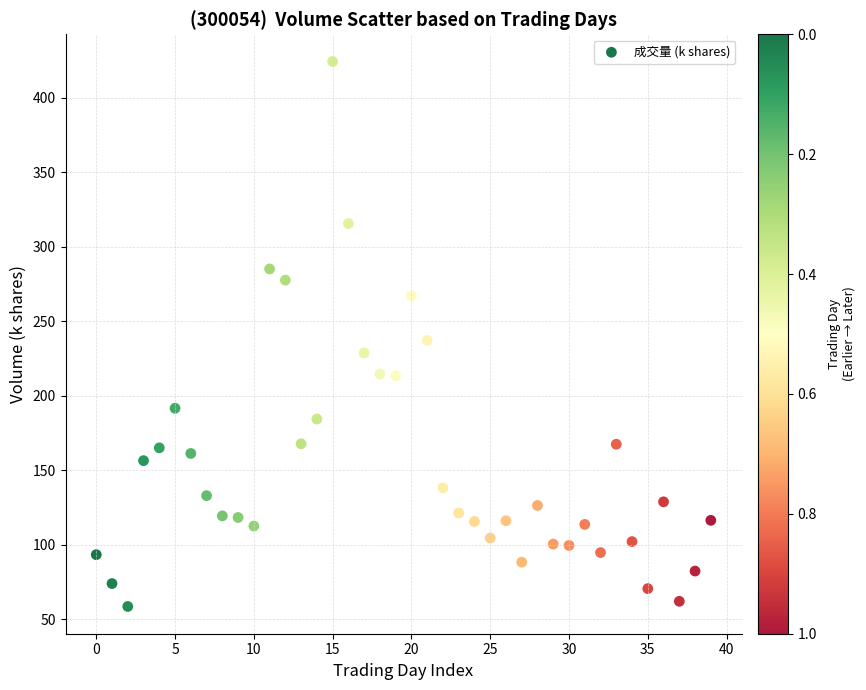

What is the range of Y values (max minus min)?

365.5